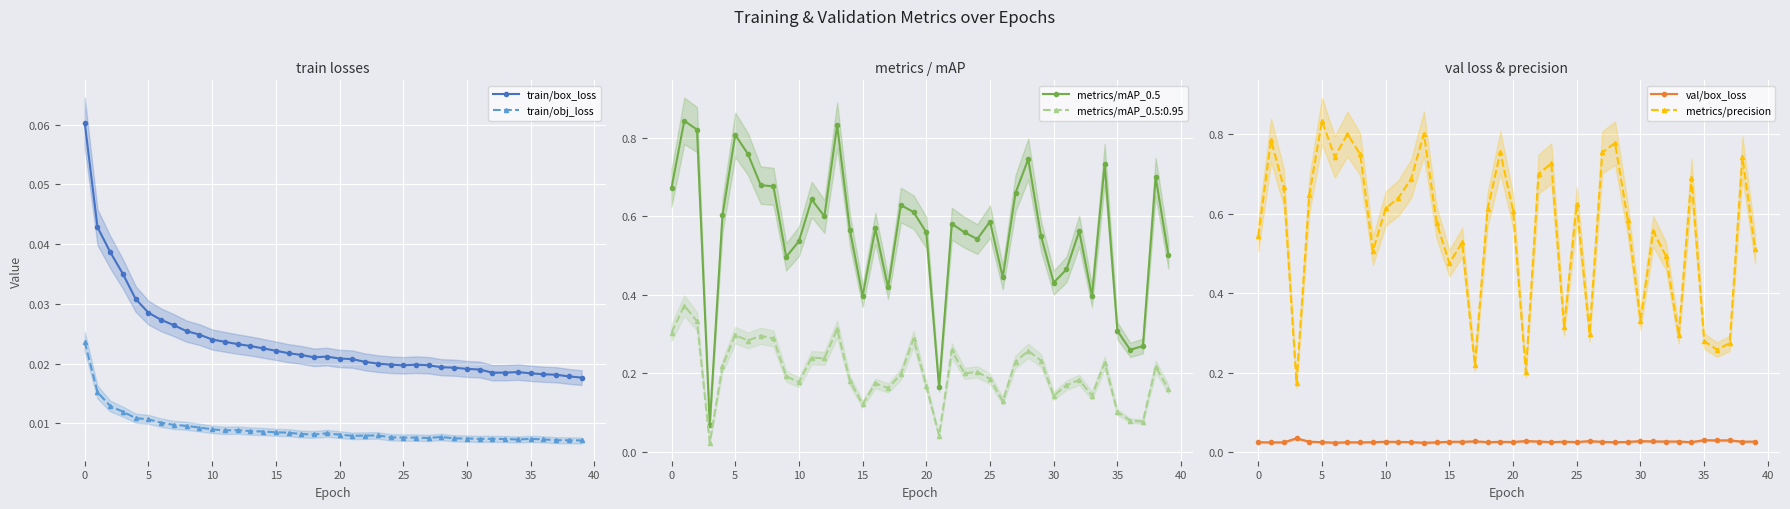

True or false: val/box_loss and metrics/mAP_0.5 cross at least once.

False